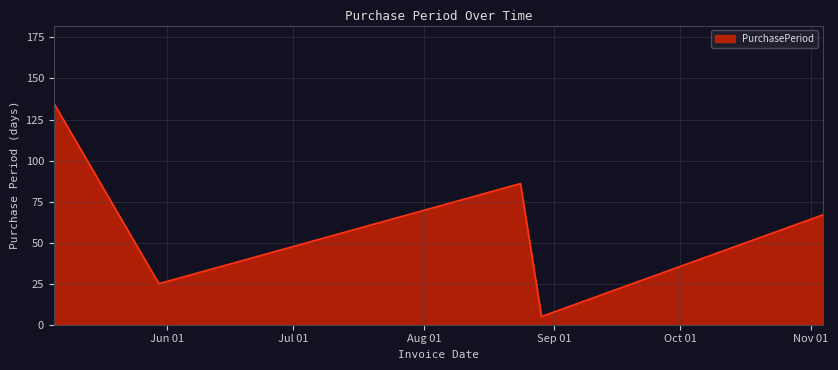

True or false: the data has more than 2 interior local peaks.

False